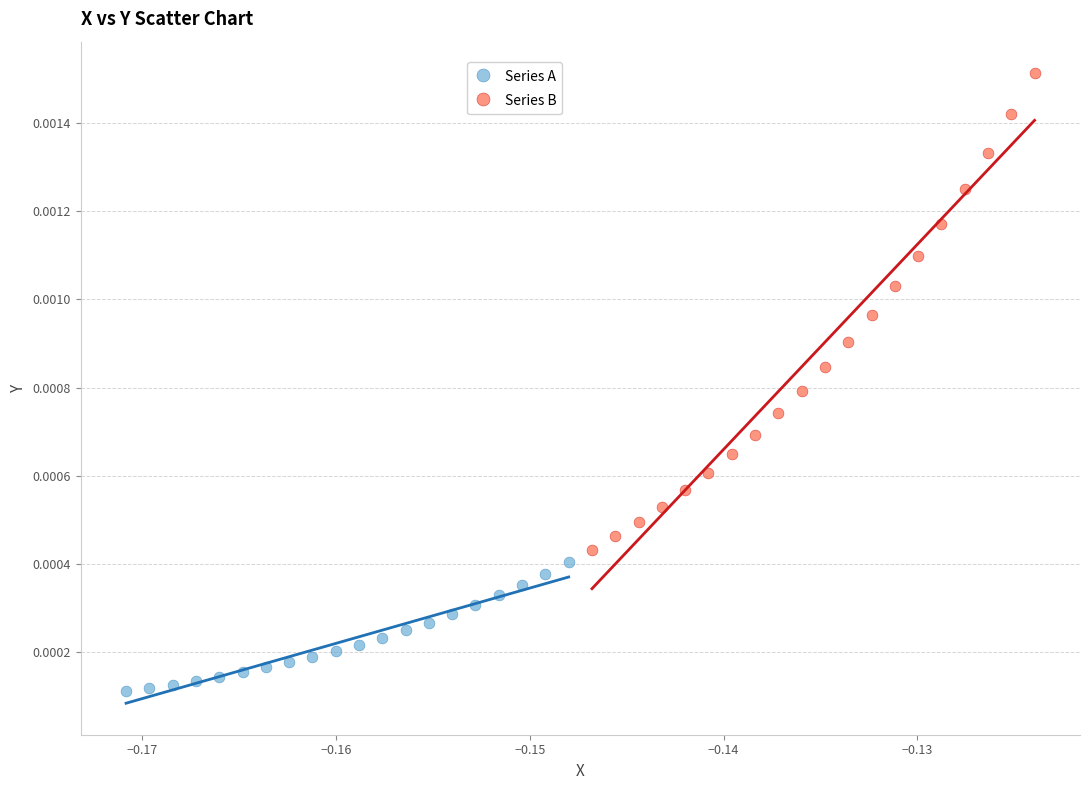

Which series has the largest Y range (max minus min)?

Series B